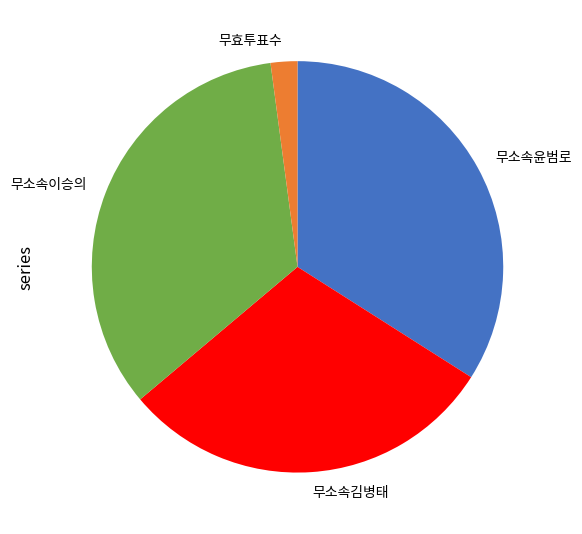

Count the number of slices in the pie.

4